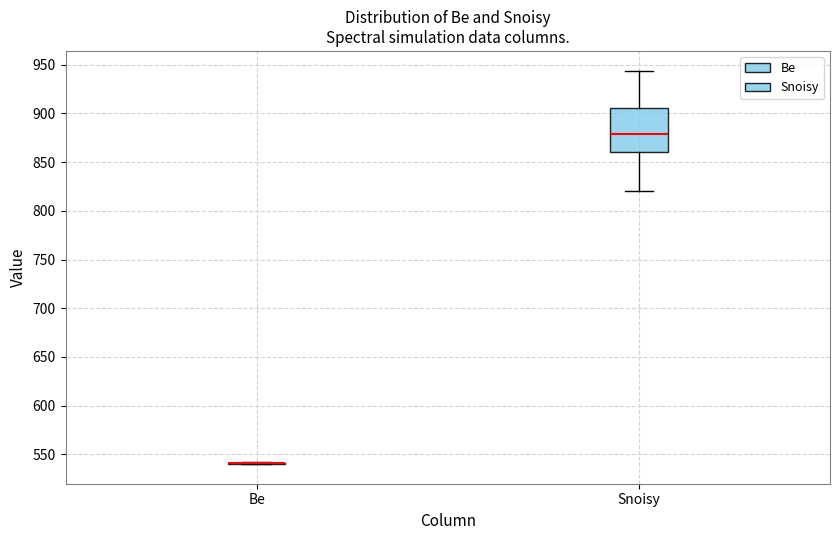

Reading left to right, transcribe this box plot: for each box, give where its median line is, the range the box spans, and where its two whiskers end, as read against the y-axis. The values are not printed on the chart, so give them approximately, as read against the axis.

Be: box collapsed to a line at 540, whiskers 540 to 540
Snoisy: median 880, box 860 to 905, whiskers 820 to 945